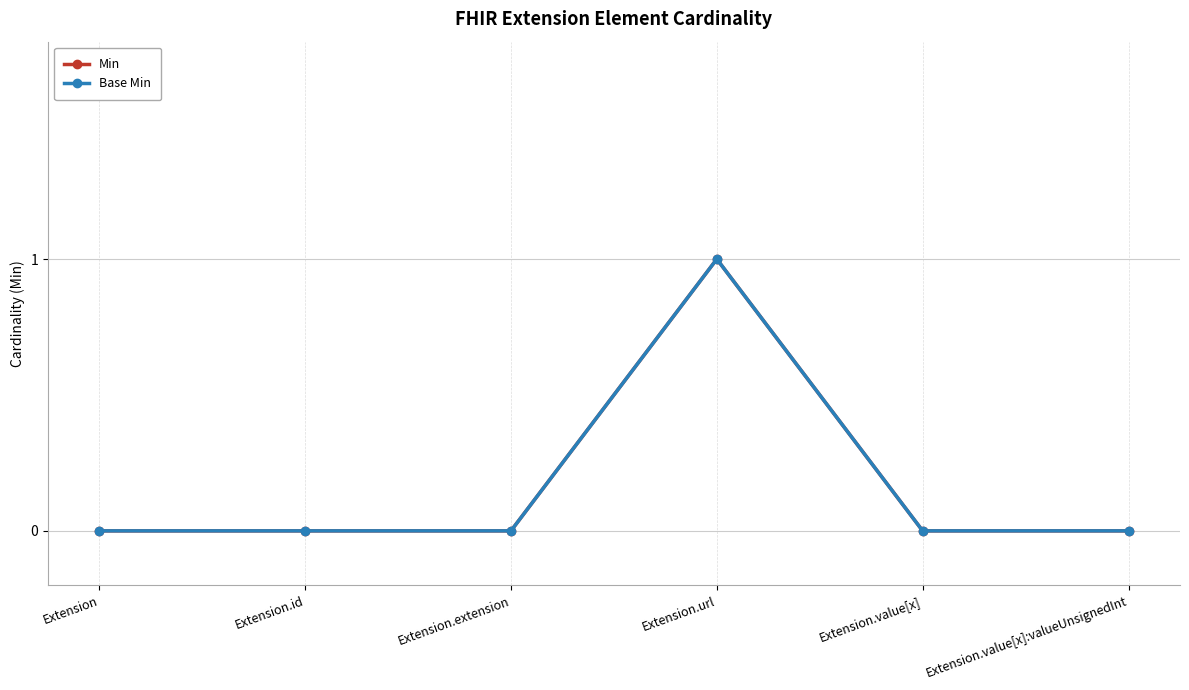

What is the greatest value displayed?

1